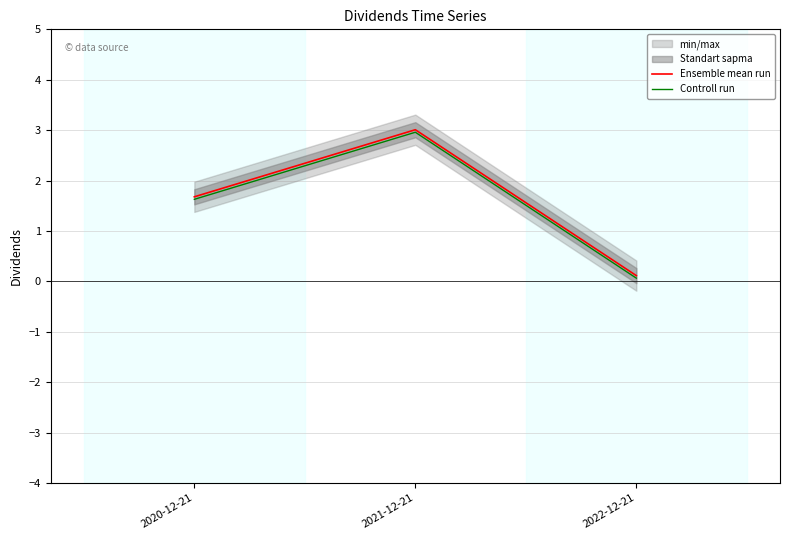

What position from the right is 2020-12-21?

3